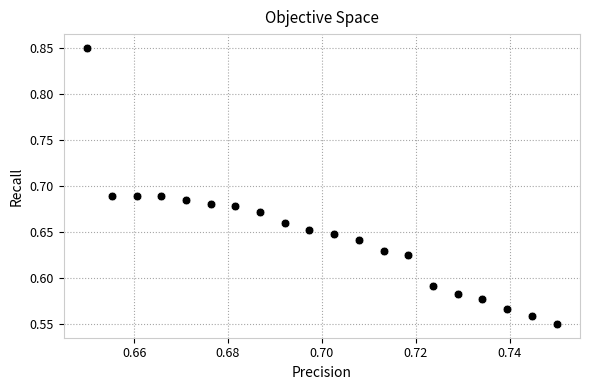

What is the range of Y values (max minus min)?

0.3